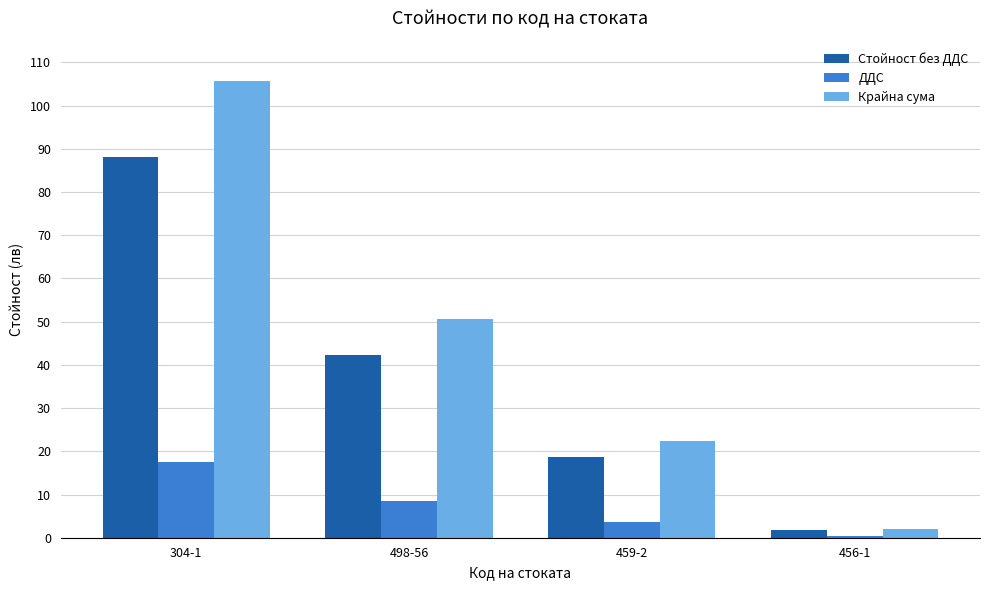

What is the difference between the second highest and minimum values in the ДДС series?

8.1